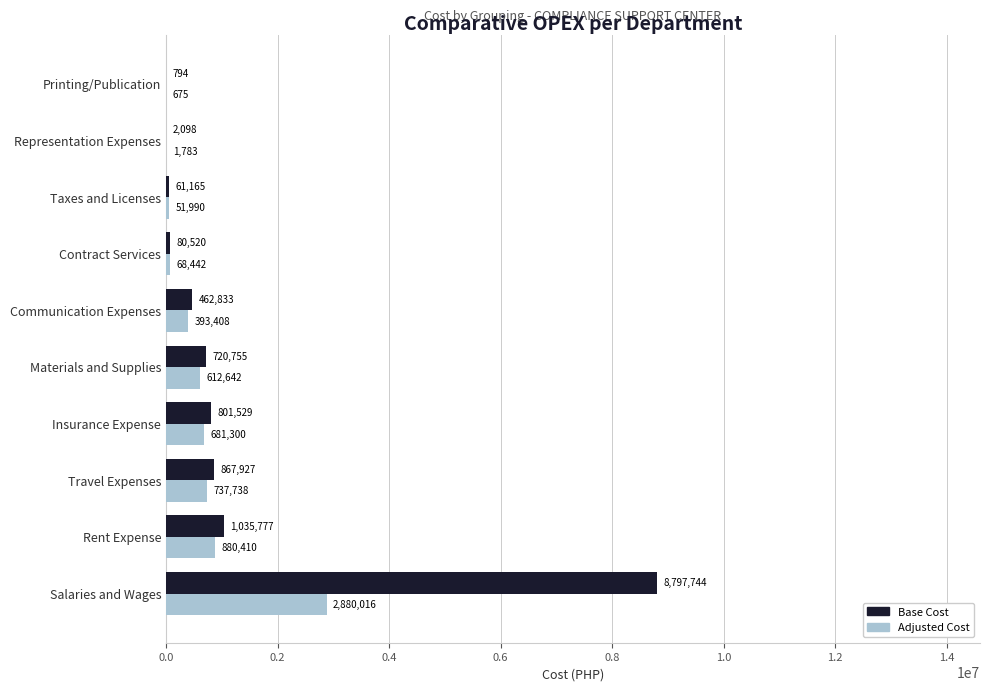

Which series has the largest total across all categories?

Base Cost